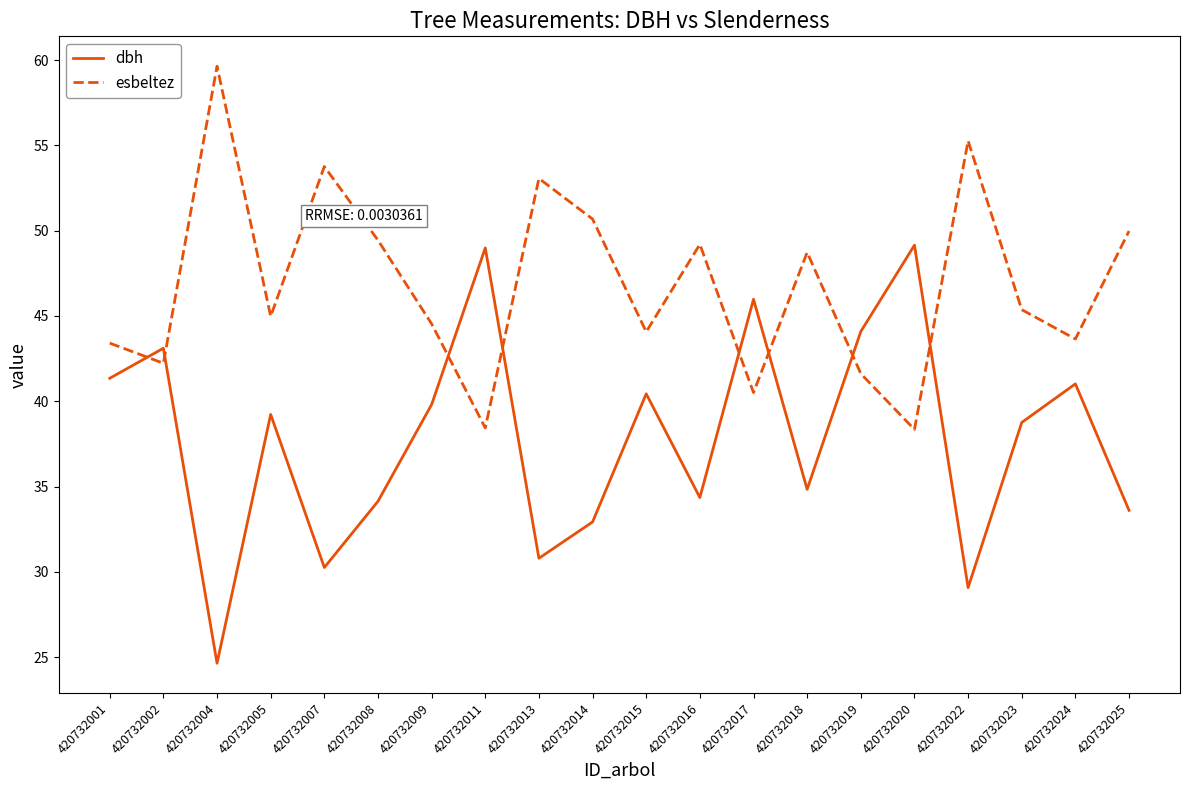

Rank the series at 420732008 from highest to lowest value.

esbeltez, dbh